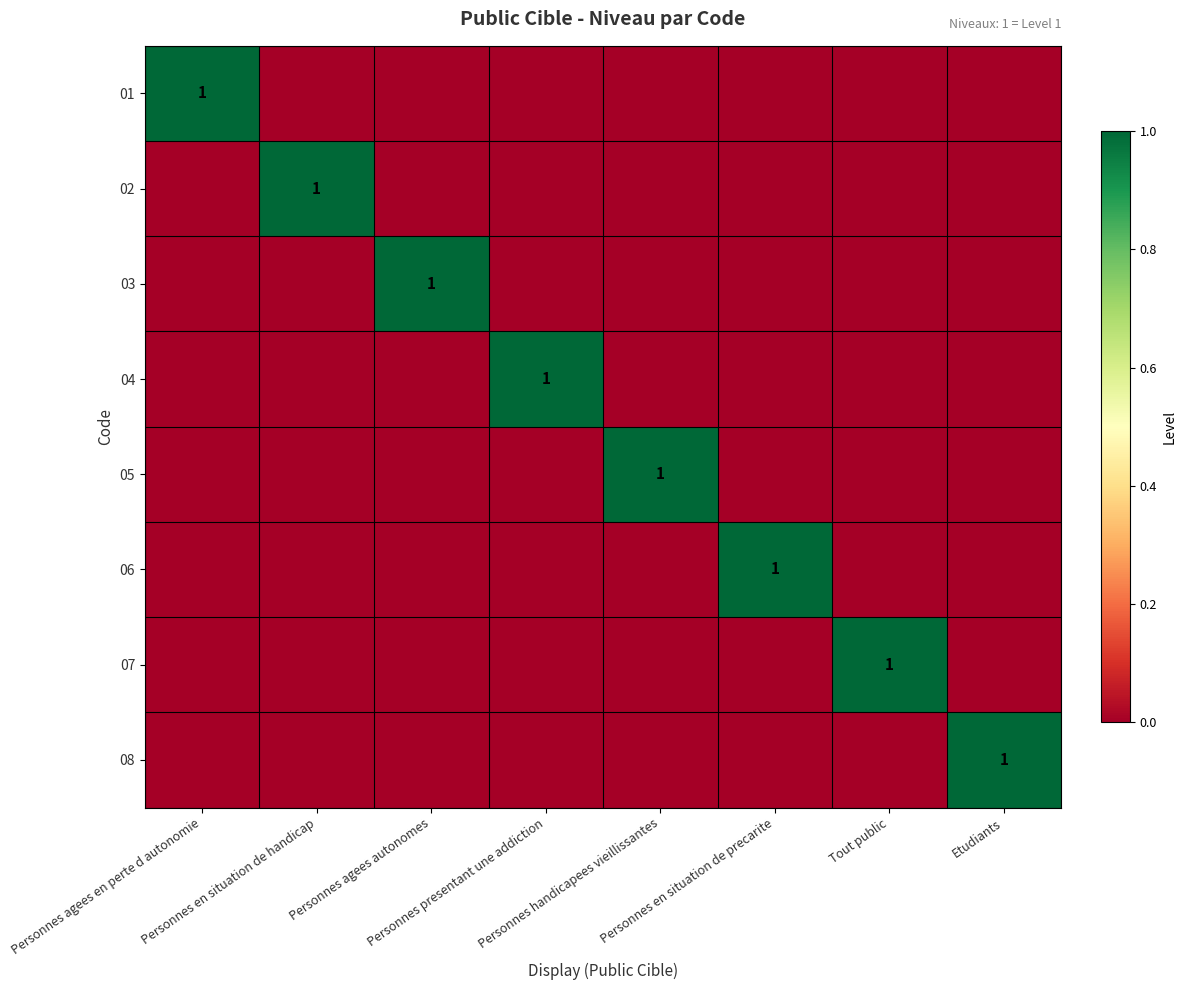

What is the total value across all series at Personnes agees autonomes?

1